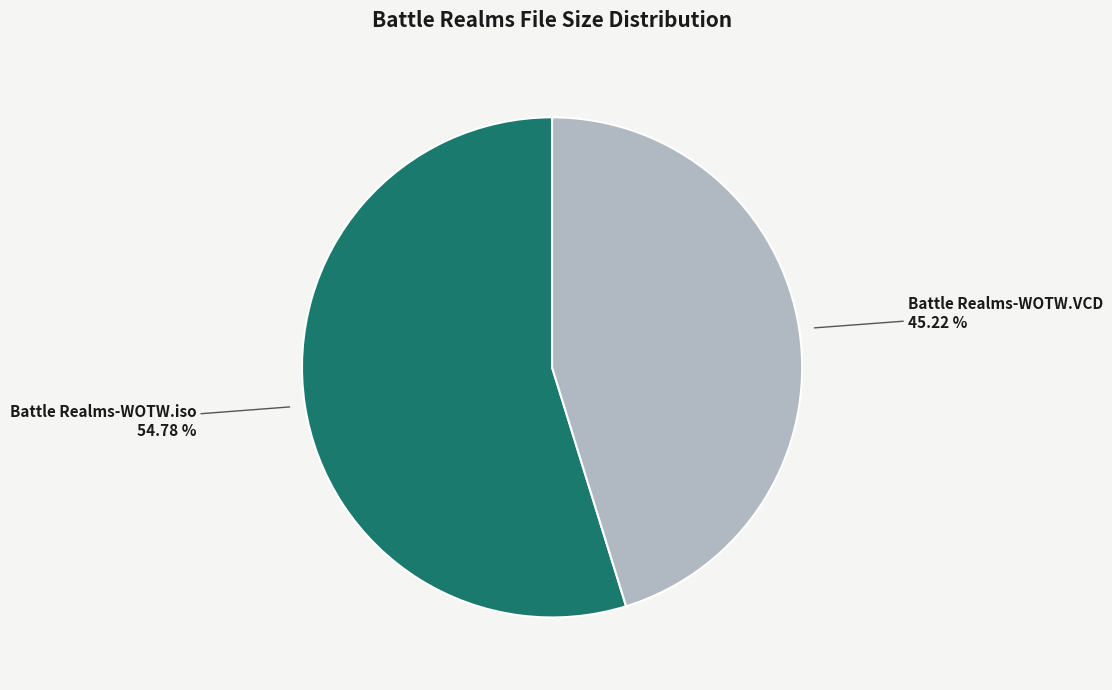

Which slice is the smallest?

Battle Realms-WOTW.VCD